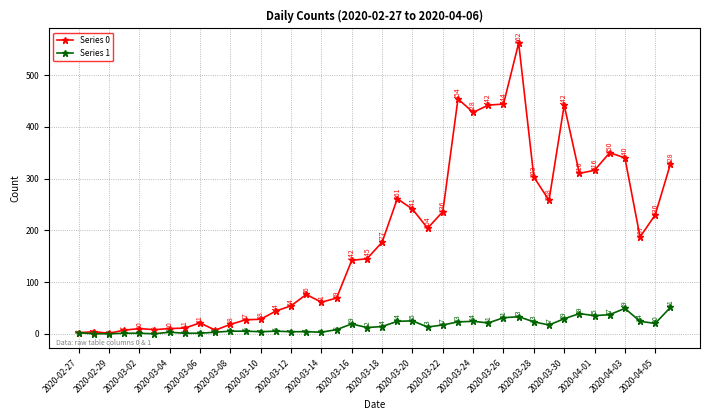

At how many categories does at least one series exceed 307?

11